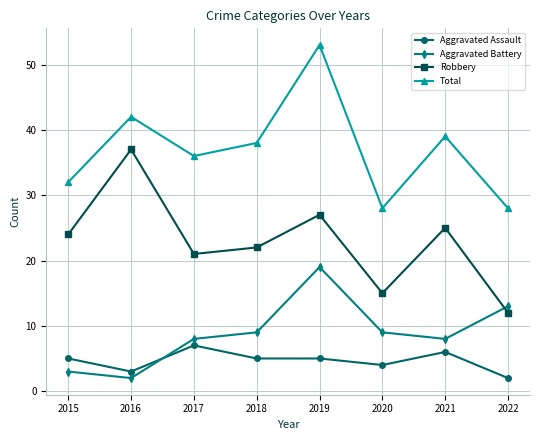

Which series changed the most between 2016 and 2019?

Aggravated Battery